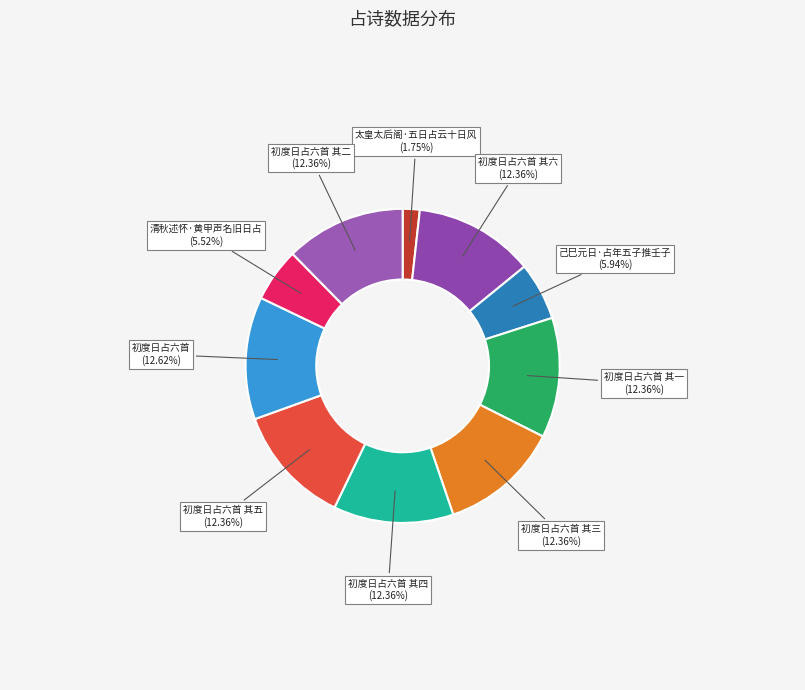

How many segments does this pie chart have?

10